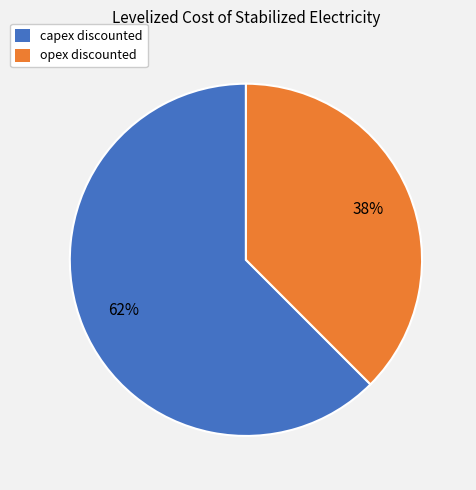

Count the number of slices in the pie.

2